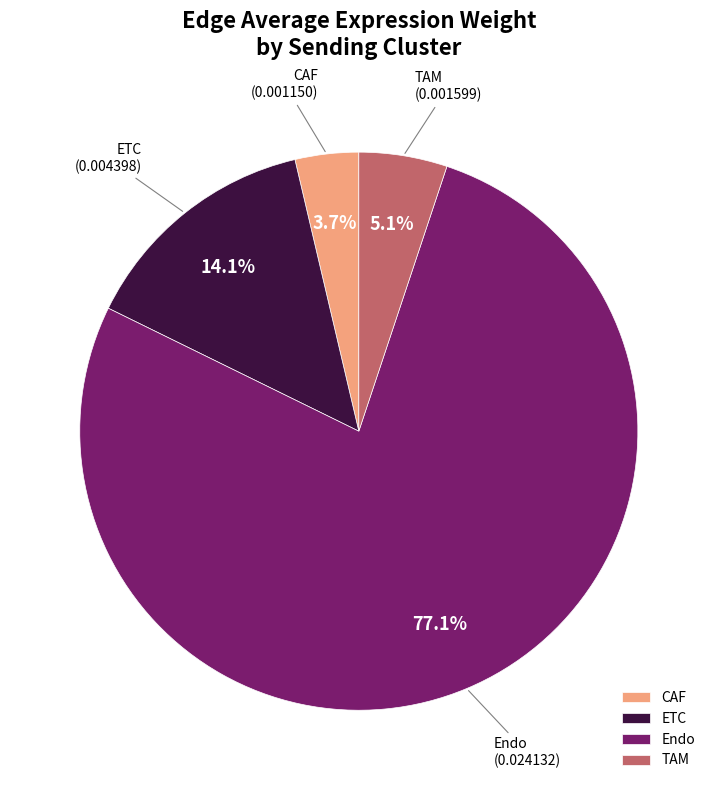

Does ETC account for over 50% of the chart?

No